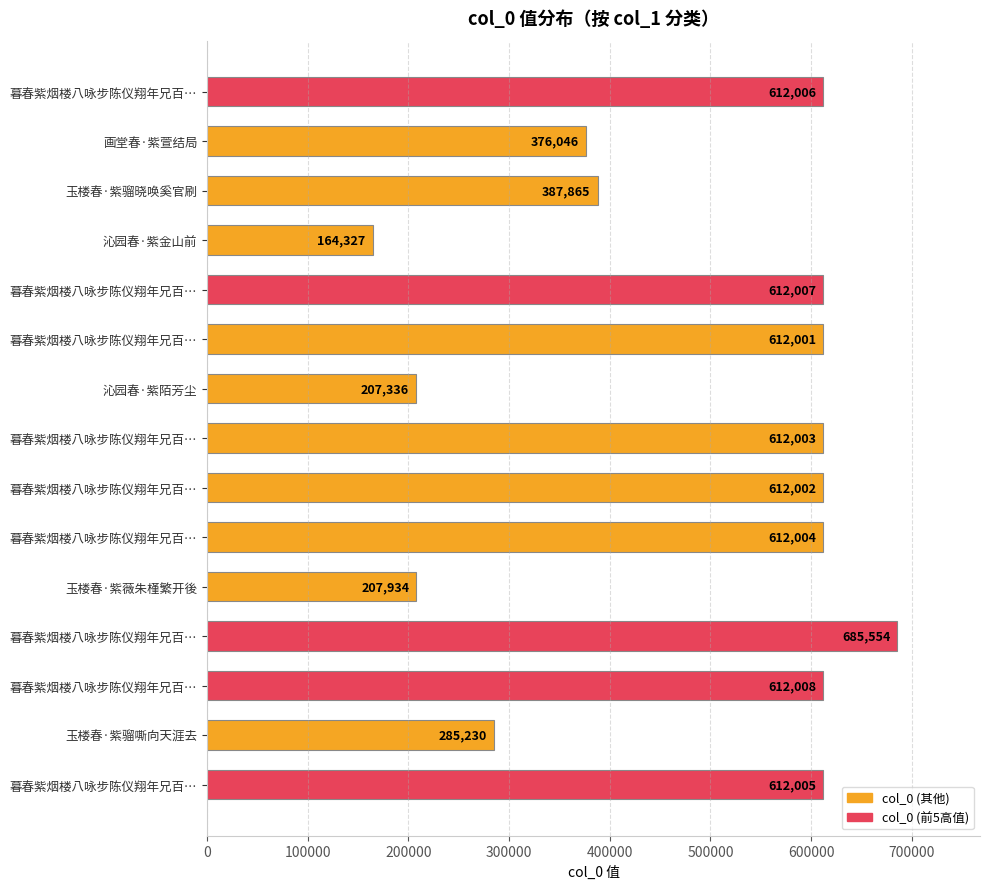

How many distinct data groups are displayed?

1